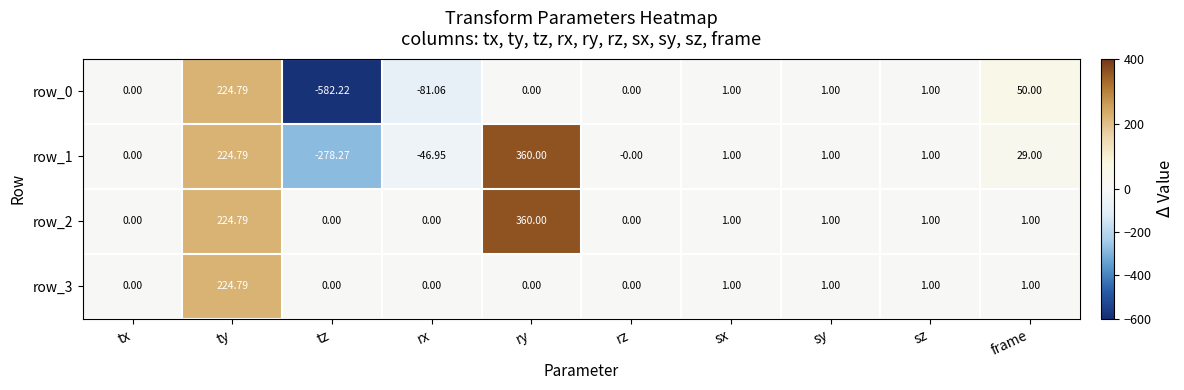

At which label does row_2 first exceed 1?

ty